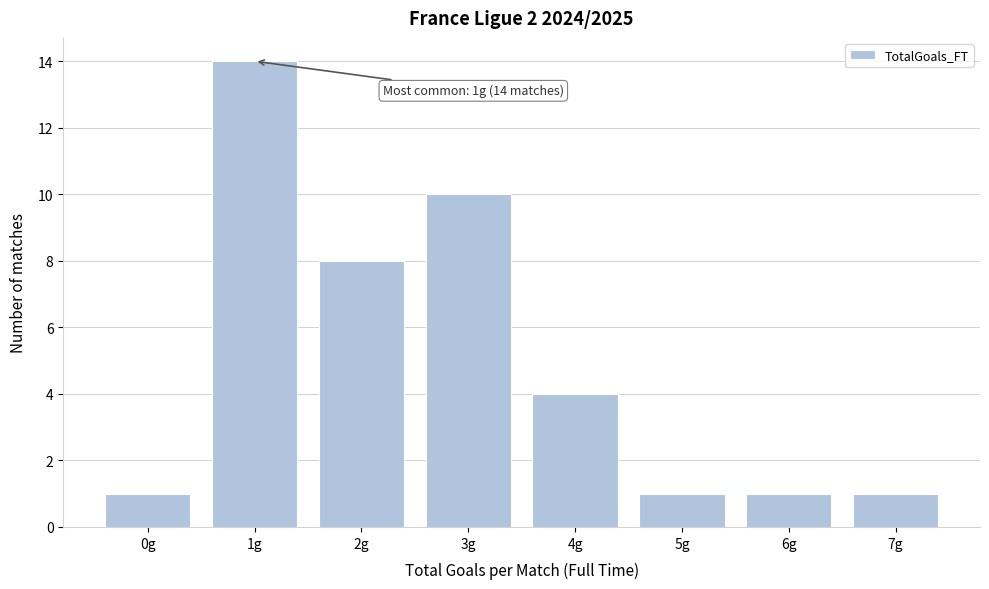

Reading left to right, extract all data points from this chart.

0g=1	1g=14	2g=8	3g=10	4g=4	5g=1	6g=1	7g=1